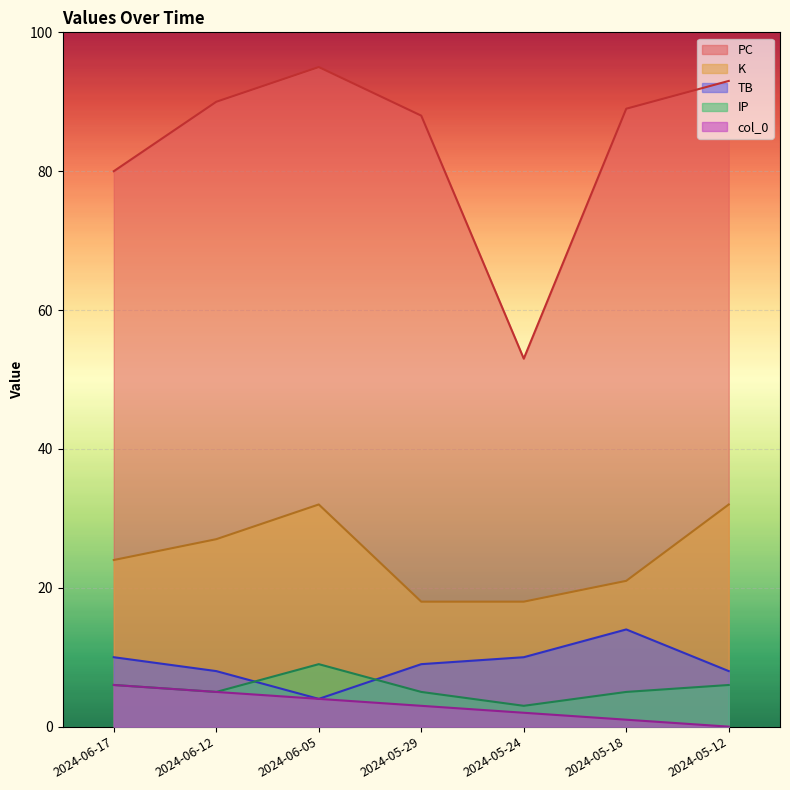

What is the difference between the second highest and minimum values in the IP series?

3